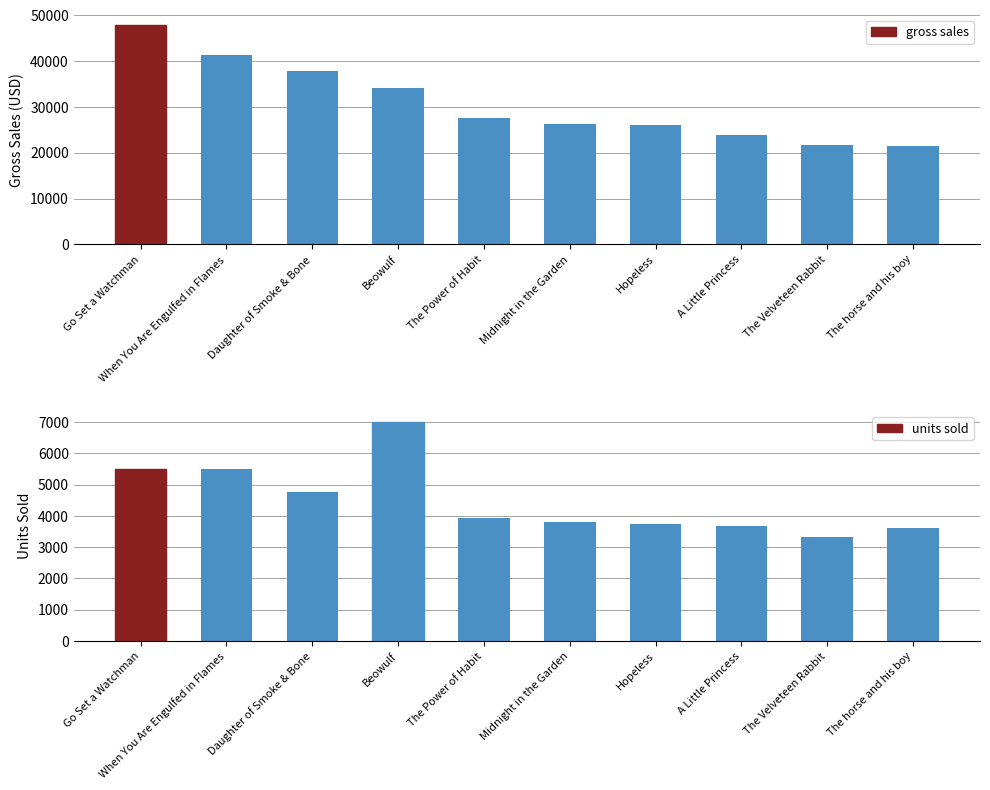

What is the total value across all series at Beowulf?

41160.0